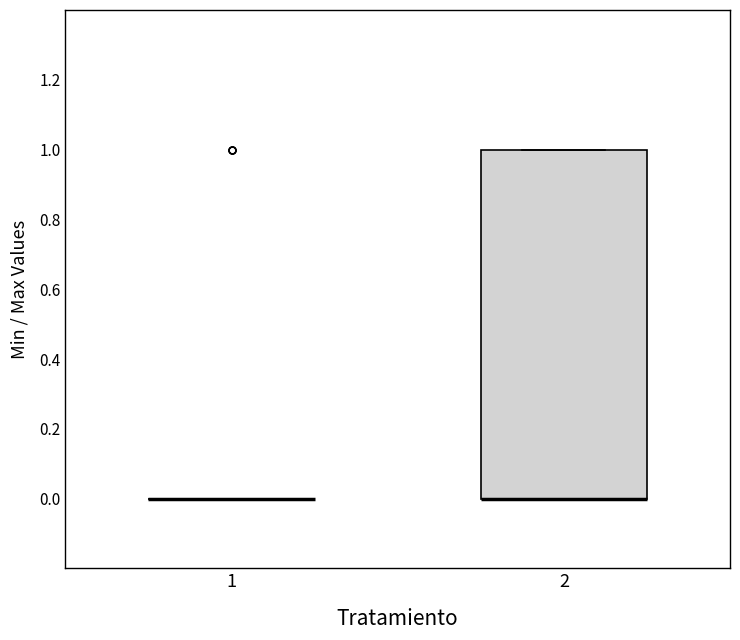

Where is the lower edge of the box at x = 2 on the y-axis? The values are not printed on the chart, so give them approximately, as read against the axis.

0